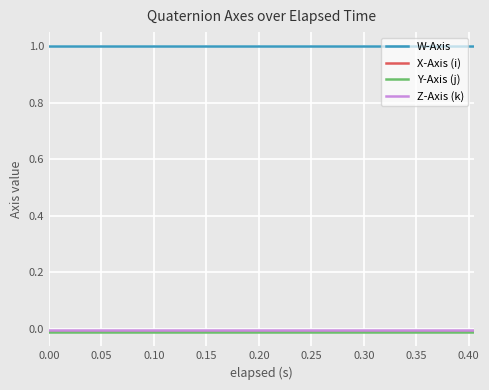

What is the greatest value displayed?

1.0